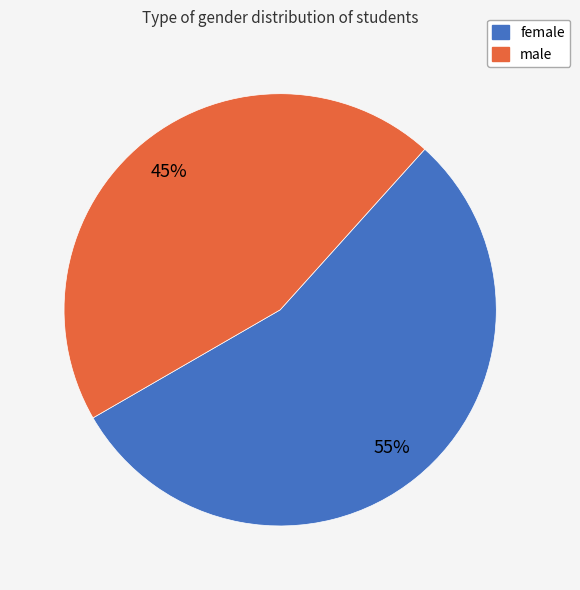

To the nearest percent, what portion does male represent?

45%